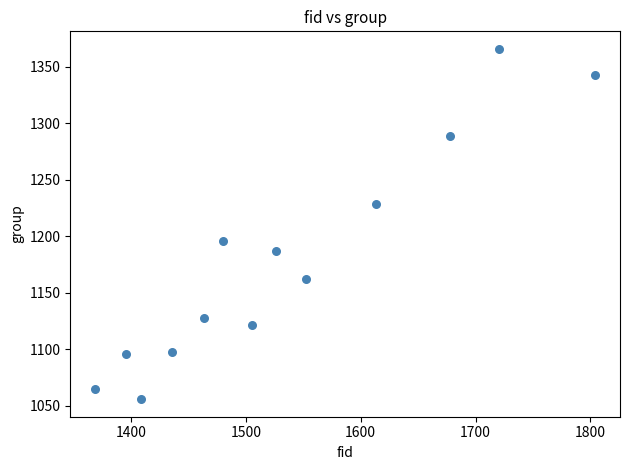

What is the range of X values (max minus min)?

435